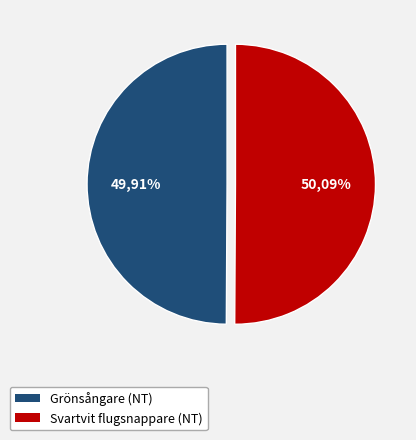

Does Svartvit flugsnappare (NT) account for over 50% of the chart?

Yes